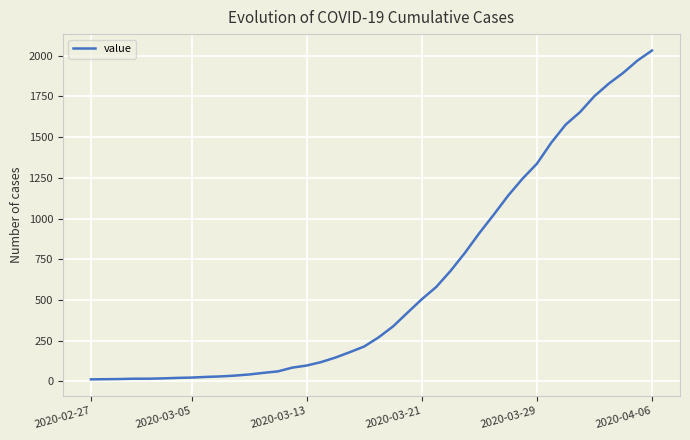

What is the greatest value displayed?

2032